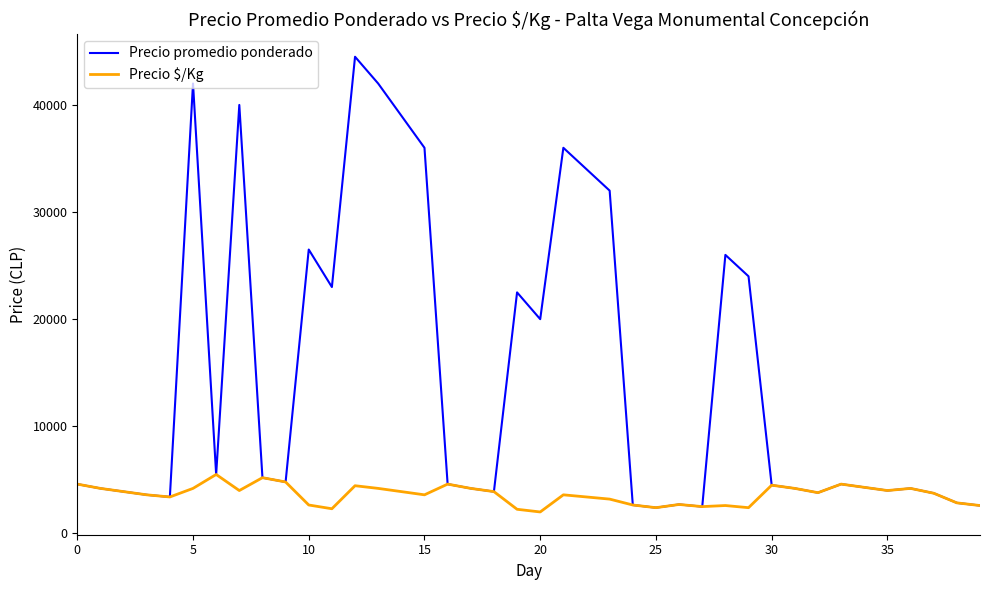

Which series has the largest range (max minus min)?

Precio promedio ponderado